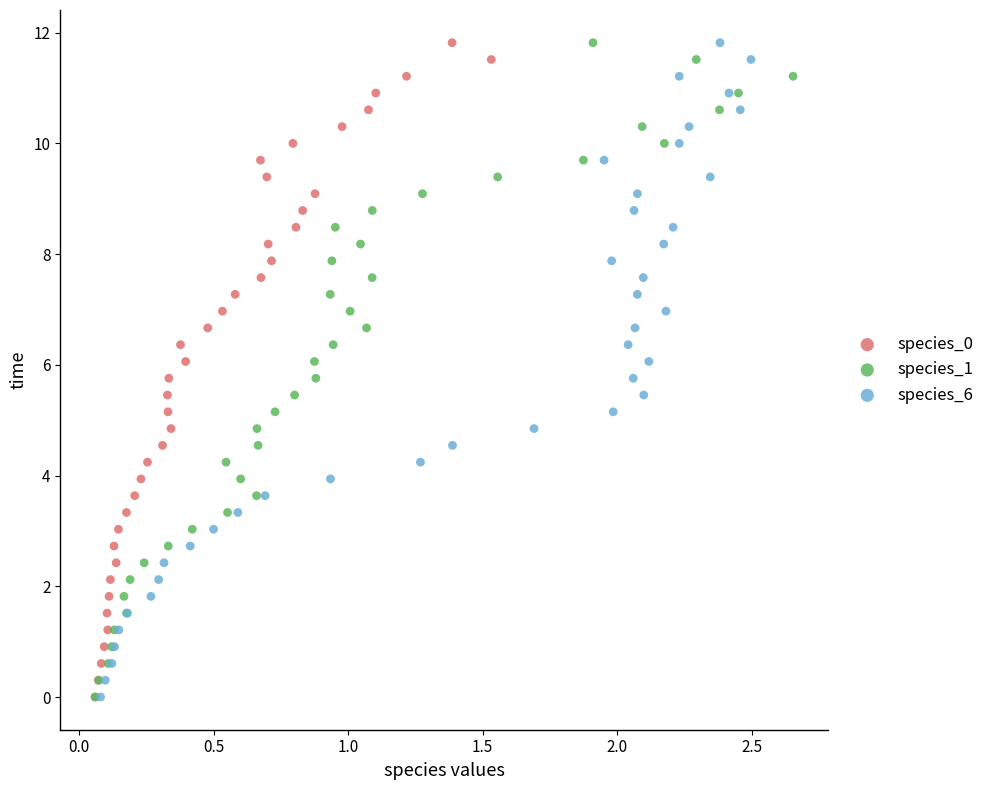

What are all the series names shown in the legend?

species_0, species_1, species_6